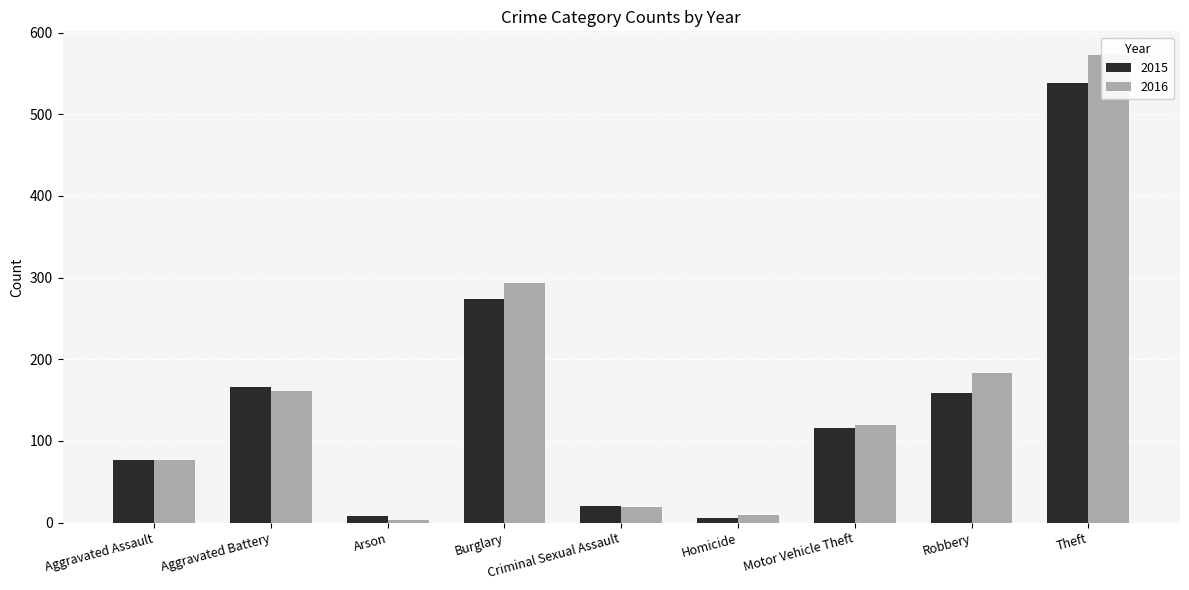

What are all the series names shown in the legend?

2015, 2016